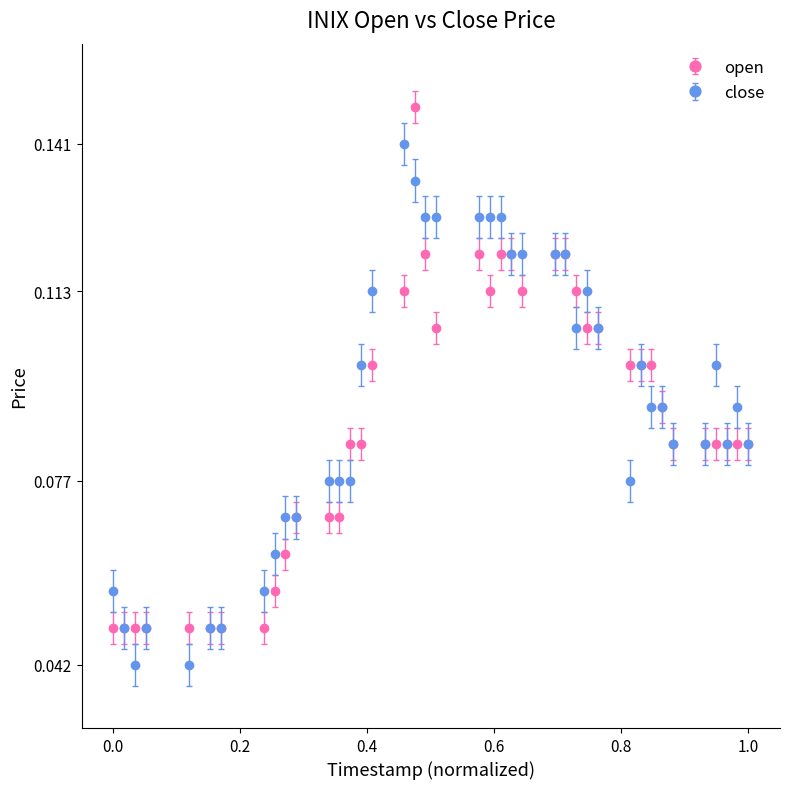

True or false: close has more than 1 interior local peaks.

True